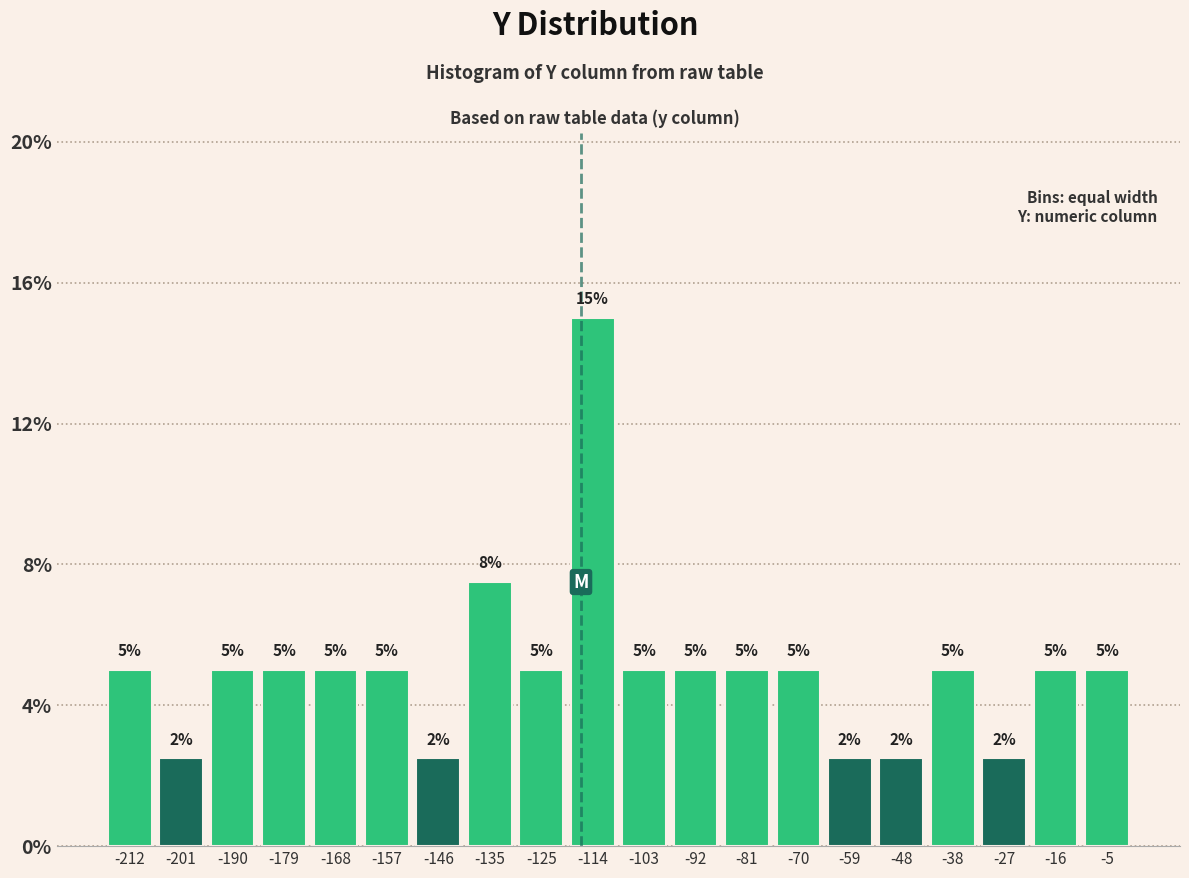

Which range on the x-axis has the tallest bar?

-120 to -108